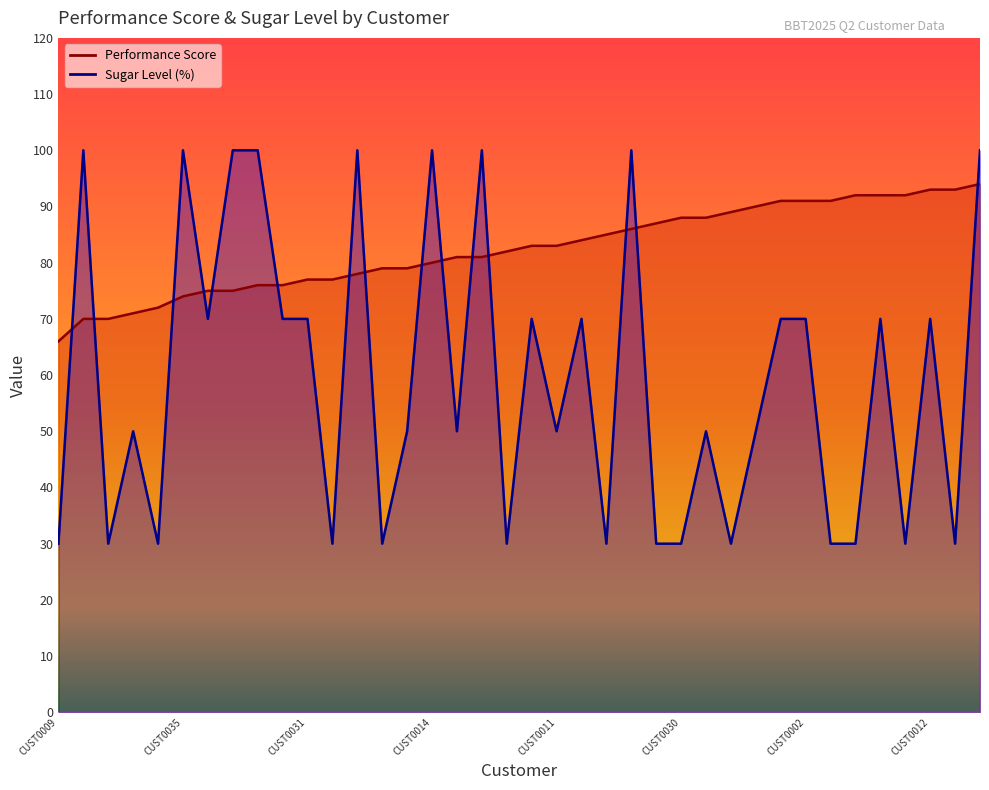

At which label does Performance Score reach its peak?

CUST0008